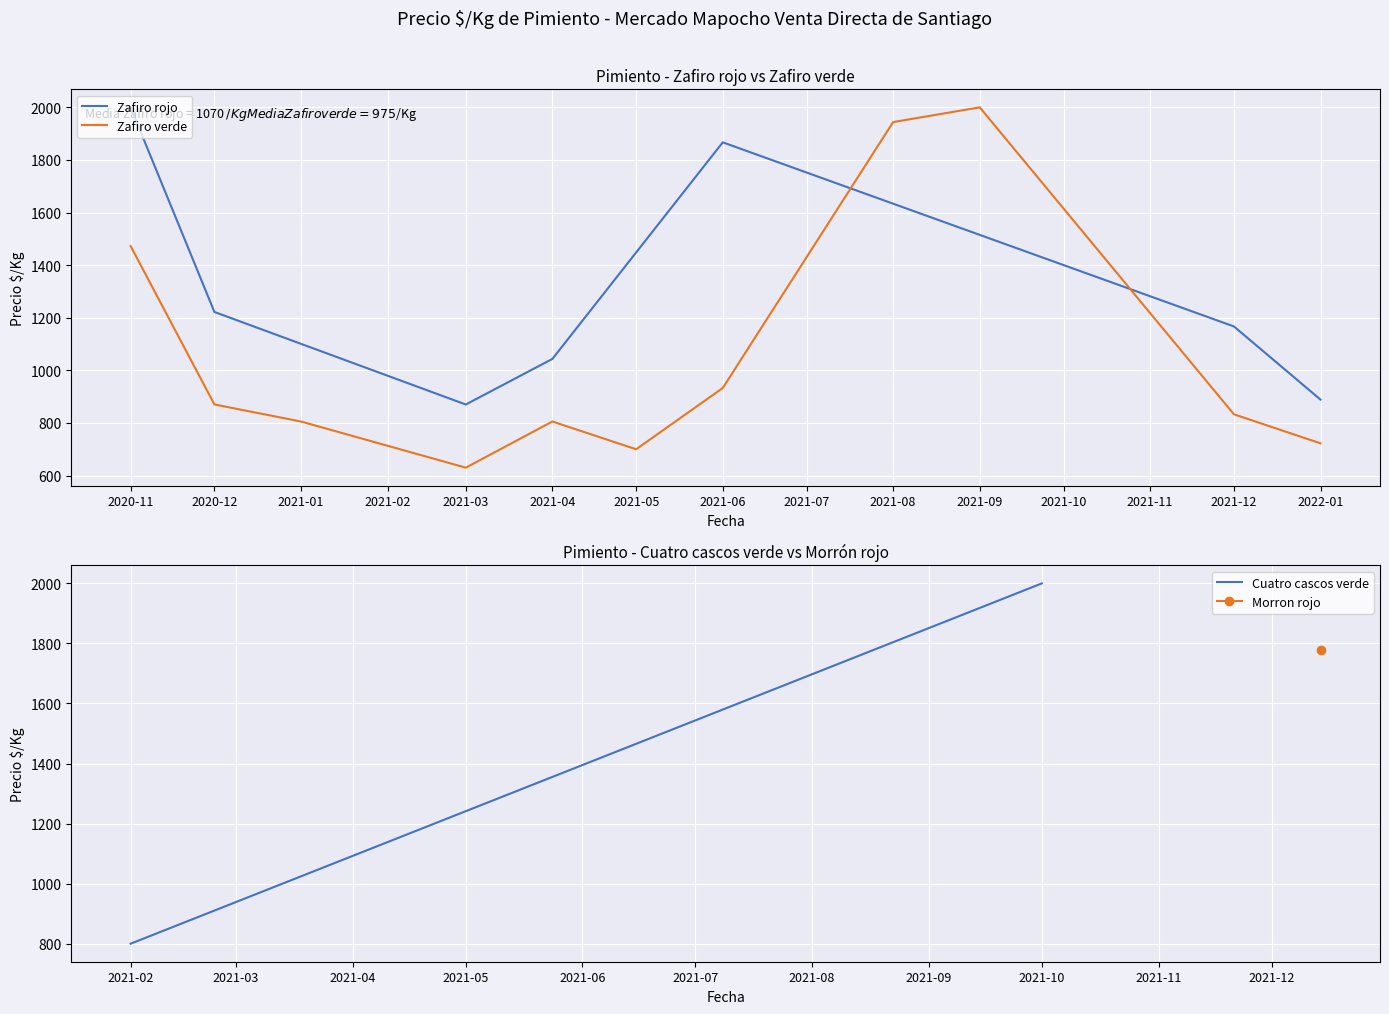

True or false: Precio minimo and Precio maximo intersect in this chart.

False